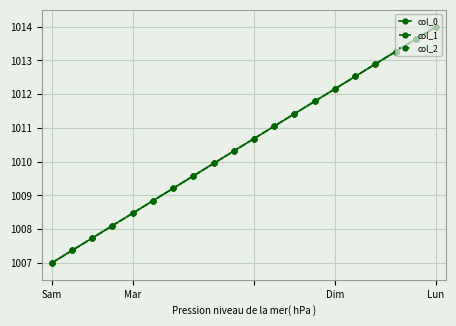

Reading left to right, list all the values displayed in this chart.

col_0: 1007.0	1007.4	1007.7	1008.1	1008.5	1008.8	1009.2	1009.6	1009.9	1010.3	1010.7	1011.1	1011.4	1011.8	1012.2	1012.5	1012.9	1013.3	1013.6	1014.0
col_1: 1007.0	1007.4	1007.7	1008.1	1008.5	1008.8	1009.2	1009.6	1009.9	1010.3	1010.7	1011.1	1011.4	1011.8	1012.2	1012.5	1012.9	1013.3	1013.6	1014.0
col_2: 1007.0	1007.4	1007.7	1008.1	1008.5	1008.8	1009.2	1009.6	1009.9	1010.3	1010.7	1011.1	1011.4	1011.8	1012.2	1012.5	1012.9	1013.3	1013.6	1014.0